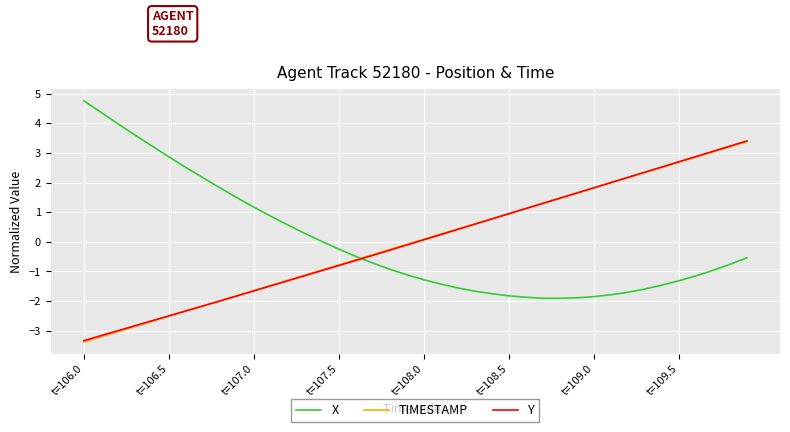

What is the maximum value for TIMESTAMP?

3.4